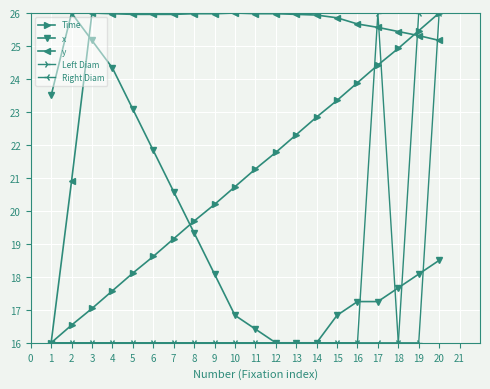

Which series ends up on top after the final intersection of Time and x?

Time